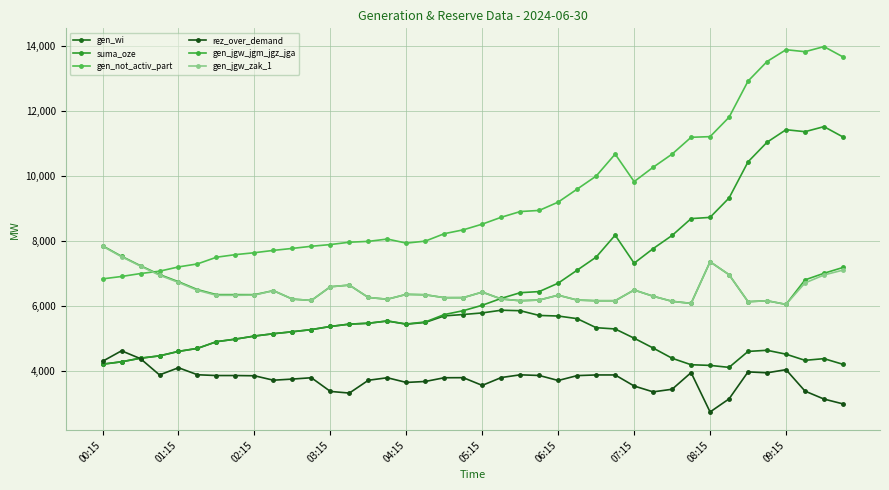

Reading left to right, list all the values displayed in this chart.

gen_wi: 4195	4269	4380	4452	4590	4683	4889	4968	5063	5135	5196	5262	5359	5431	5458	5527	5429	5483	5685	5728	5777	5860	5845	5699	5681	5600	5321	5282	4997	4694	4378	4178	4158	4097	4589	4624	4504	4314	4366	4191
suma_oze: 4195	4269	4380	4452	4590	4683	4889	4968	5063	5135	5196	5262	5359	5431	5458	5529	5435	5498	5726	5846	6013	6225	6401	6435	6695	7096	7499	8176	7311	7760	8167	8686	8724	9323	10438	11042	11429	11368	11524	11205
gen_not_activ_part: 6827	6901	6992	7064	7196	7289	7495	7575	7634	7706	7767	7833	7886	7958	7984	8056	7930	7992	8221	8340	8516	8728	8904	8939	9196	9597	9999	10677	9828	10270	10677	11195	11215	11814	12929	13533	13897	13836	13993	13675
rez_over_demand: 4284	4608	4365	3864	4086	3869	3845	3845	3838	3701	3736	3777	3355	3304	3699	3777	3632	3662	3777	3779	3541	3783	3867	3847	3692	3843	3863	3863	3522	3341	3422	3935	2721	3125	3958	3929	4026	3365	3119	2970
gen_jgw_jgm_jgz_jga: 7848	7524	7233	6961	6739	6496	6341	6341	6340	6464	6203	6162	6584	6635	6253	6199	6349	6337	6247	6248	6419	6207	6153	6174	6324	6173	6153	6153	6484	6292	6135	6071	7355	6956	6123	6152	6040	6796	7000	7179
gen_jgw_zak_1: 7835	7511	7220	6940	6718	6475	6320	6320	6327	6464	6203	6162	6584	6635	6253	6199	6349	6337	6247	6248	6419	6207	6153	6174	6324	6173	6153	6153	6484	6292	6135	6071	7355	6956	6123	6152	6040	6701	6948	7097